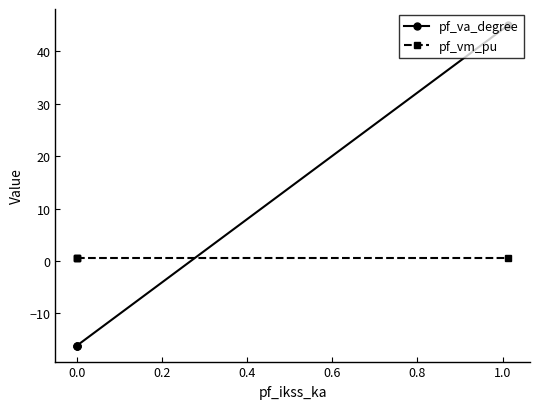

What is the sum of all pf_vm_pu values?

2.5